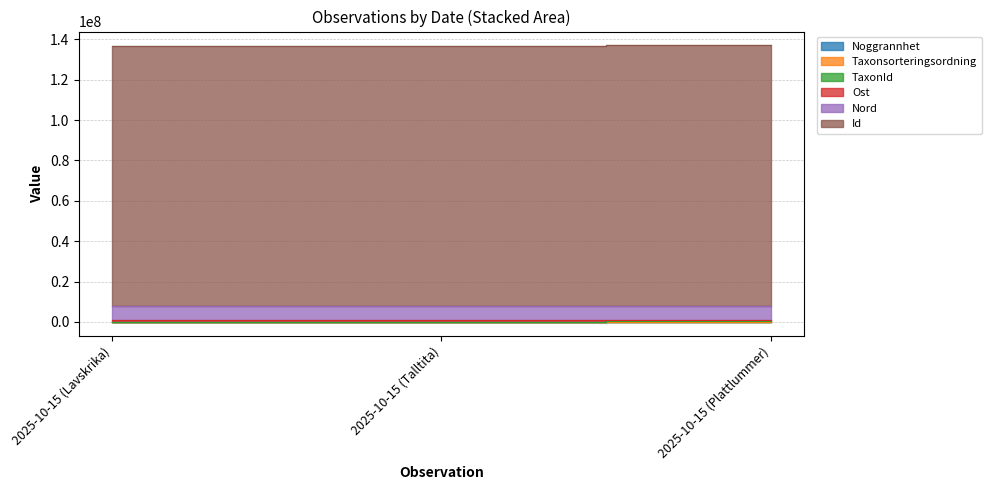

Is the value of Noggrannhet at 2025-10-15 (Talltita) greater than the value of Taxonsorteringsordning at 2025-10-15 (Lavskrika)?

No